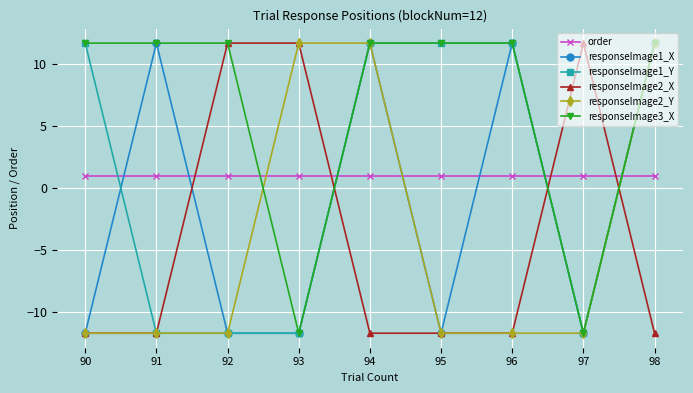

What is the sum of all order values?

9.0